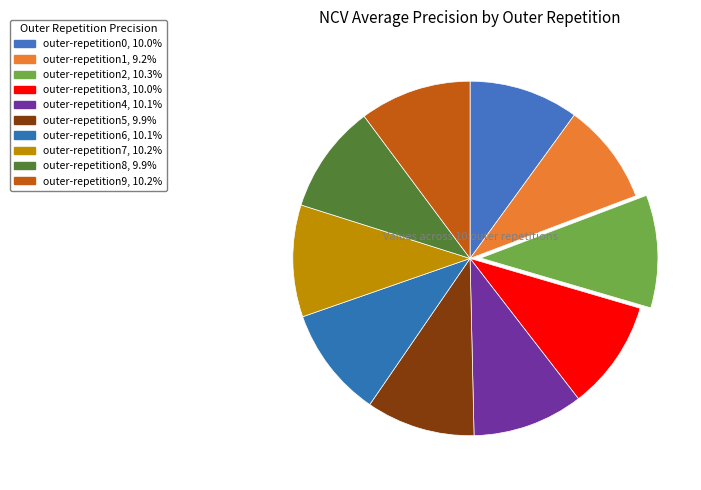

What is the change in value from outer-repetition1 to outer-repetition5?

+0.1